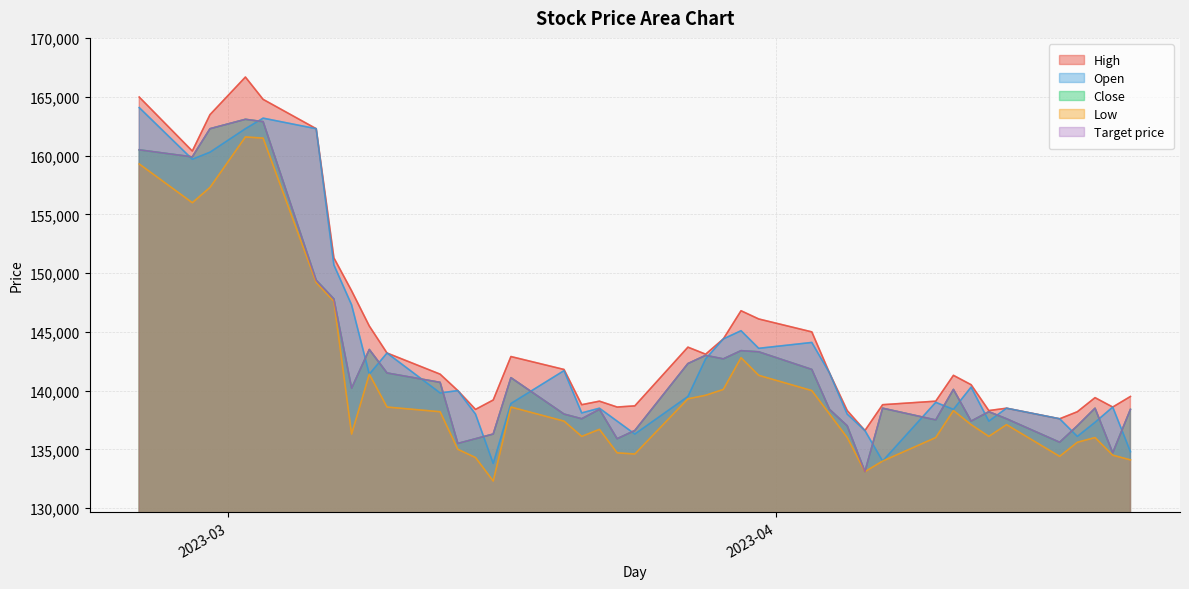

Which series changed the most between 2023-02-28 and 2023-03-14?

Close